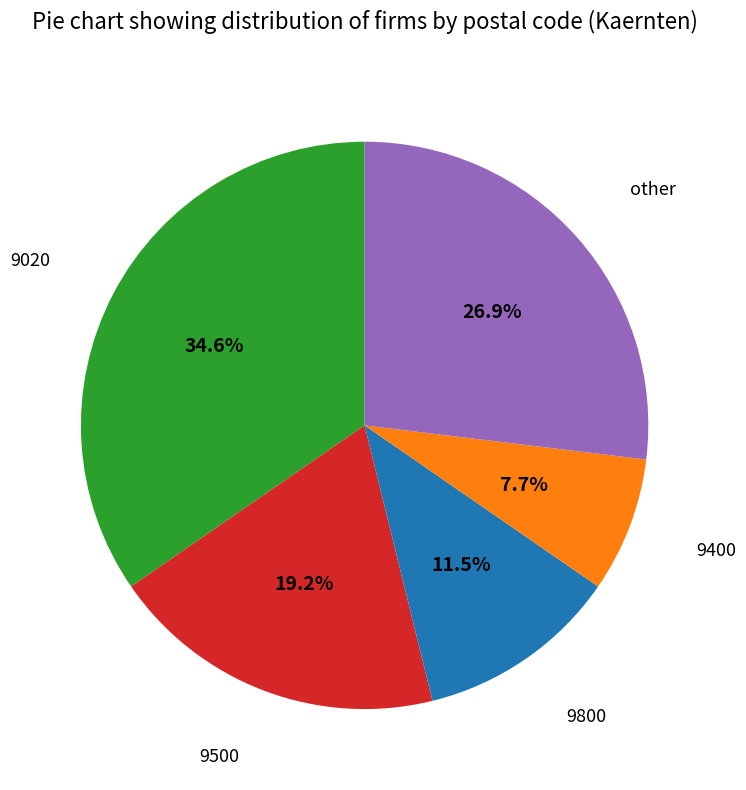

Is there any slice that represents more than half of the pie?

No